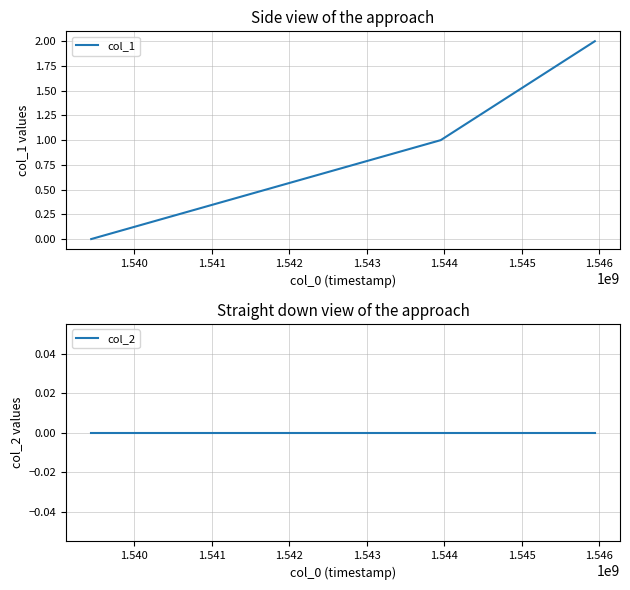

How many lines are shown in the chart?

2